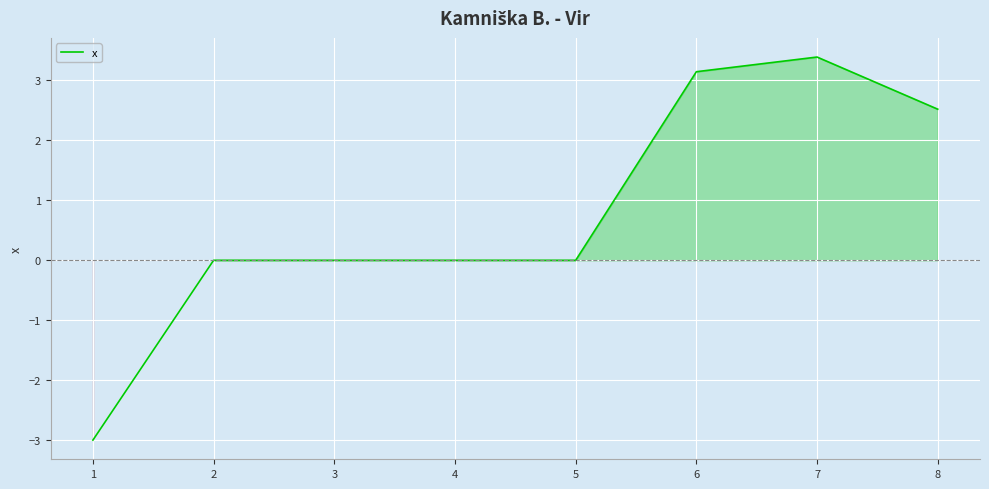

Which category has the highest value across all series?

7